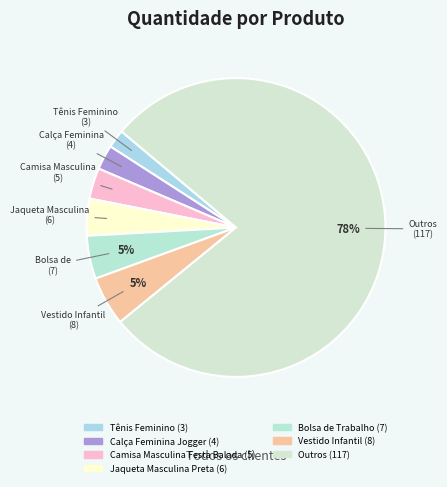

How many segments does this pie chart have?

7